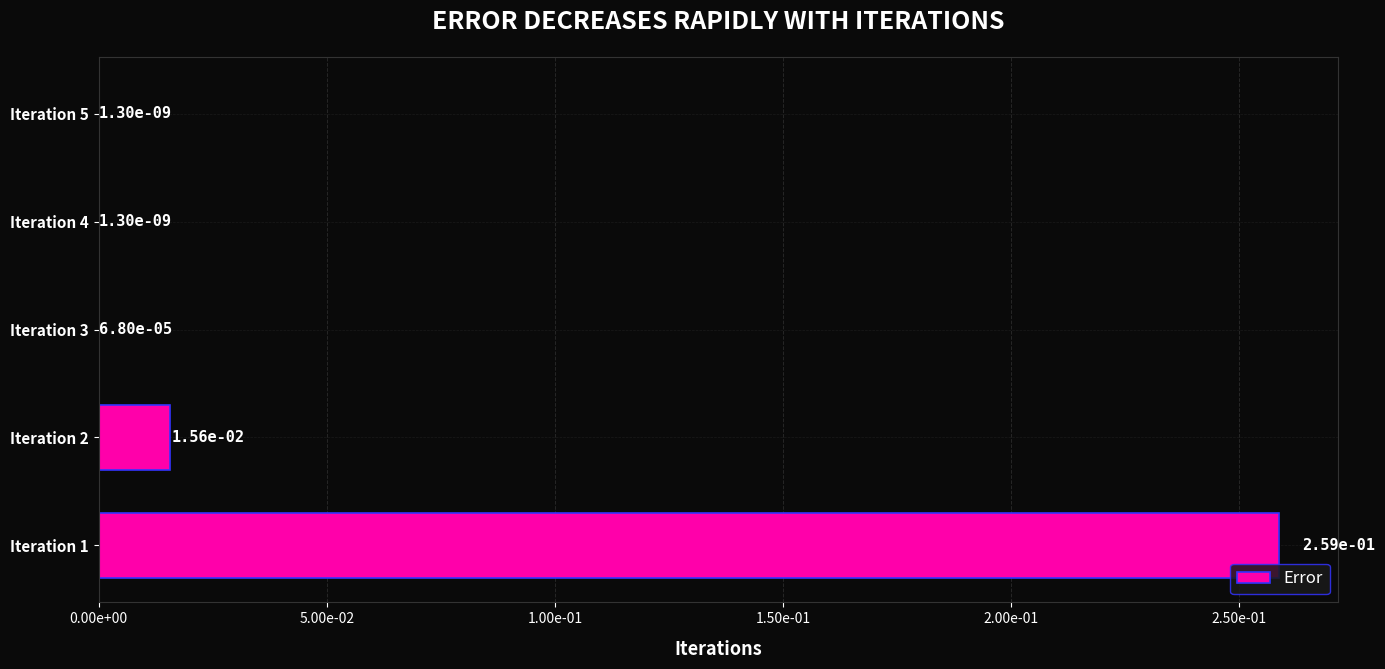

What is the greatest value displayed?

0.3